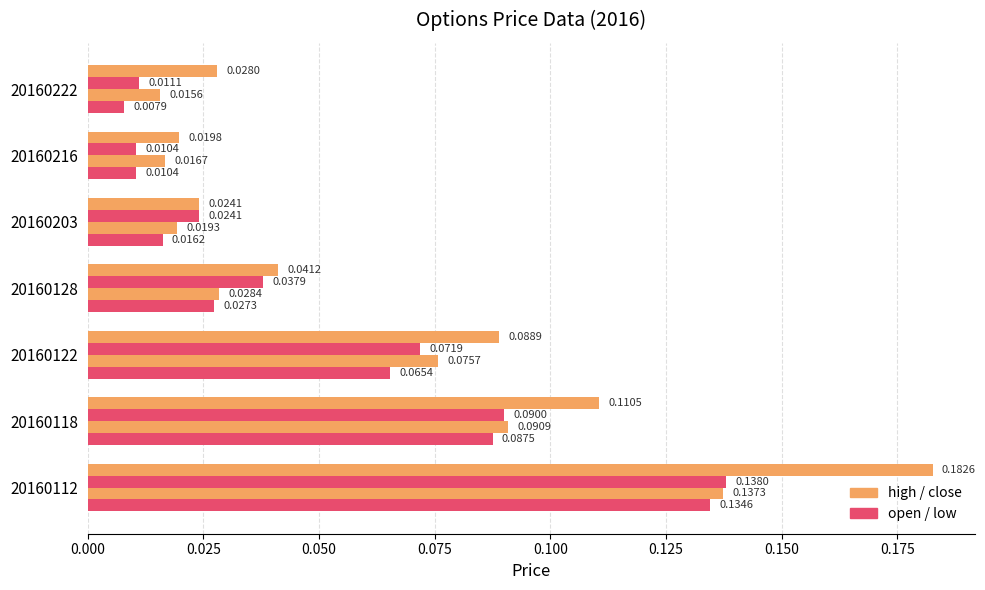

The value of open at 20160118 is 0.1. True or false?

False